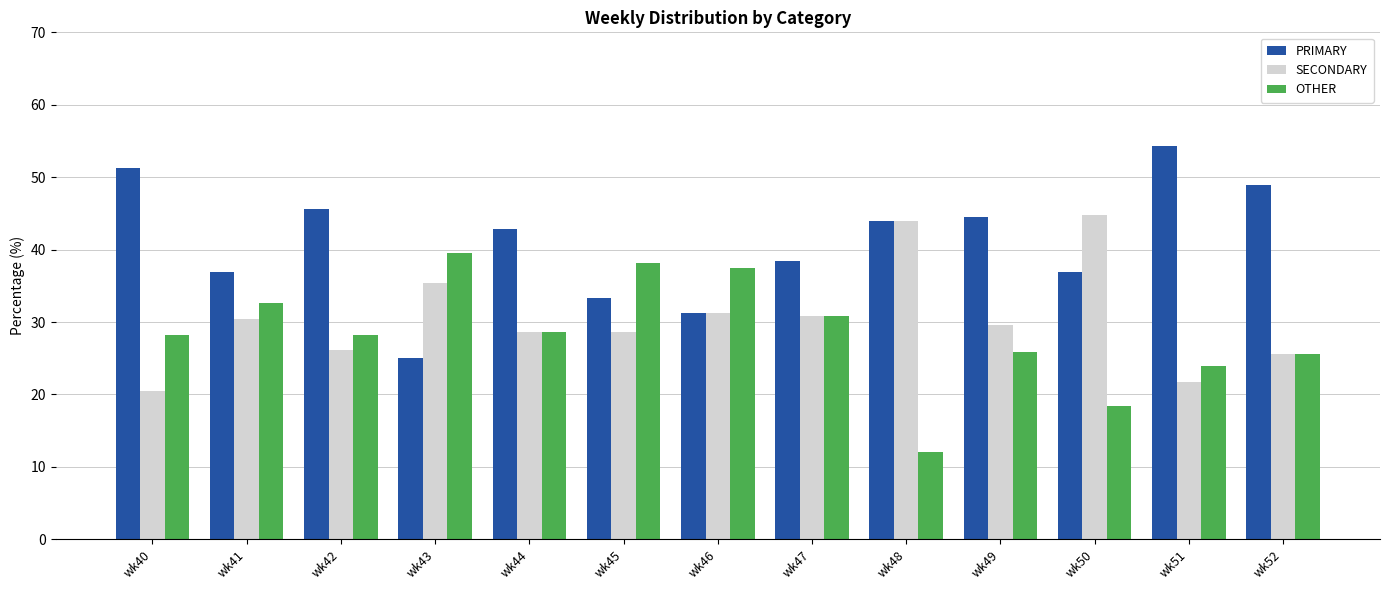

List the series in order of their overall mean, lowest first.

OTHER, SECONDARY, PRIMARY